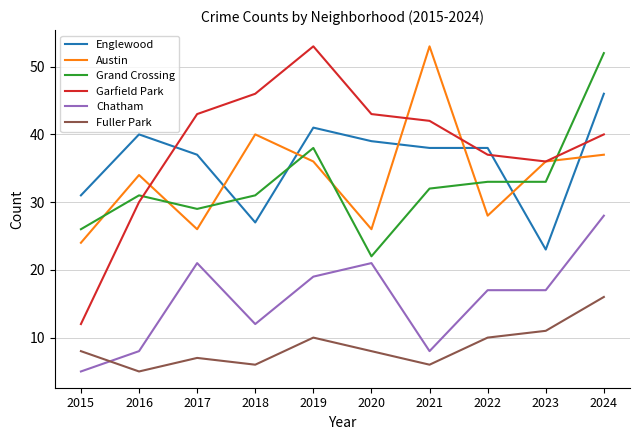

The value of Englewood at 2020 is 39. True or false?

True